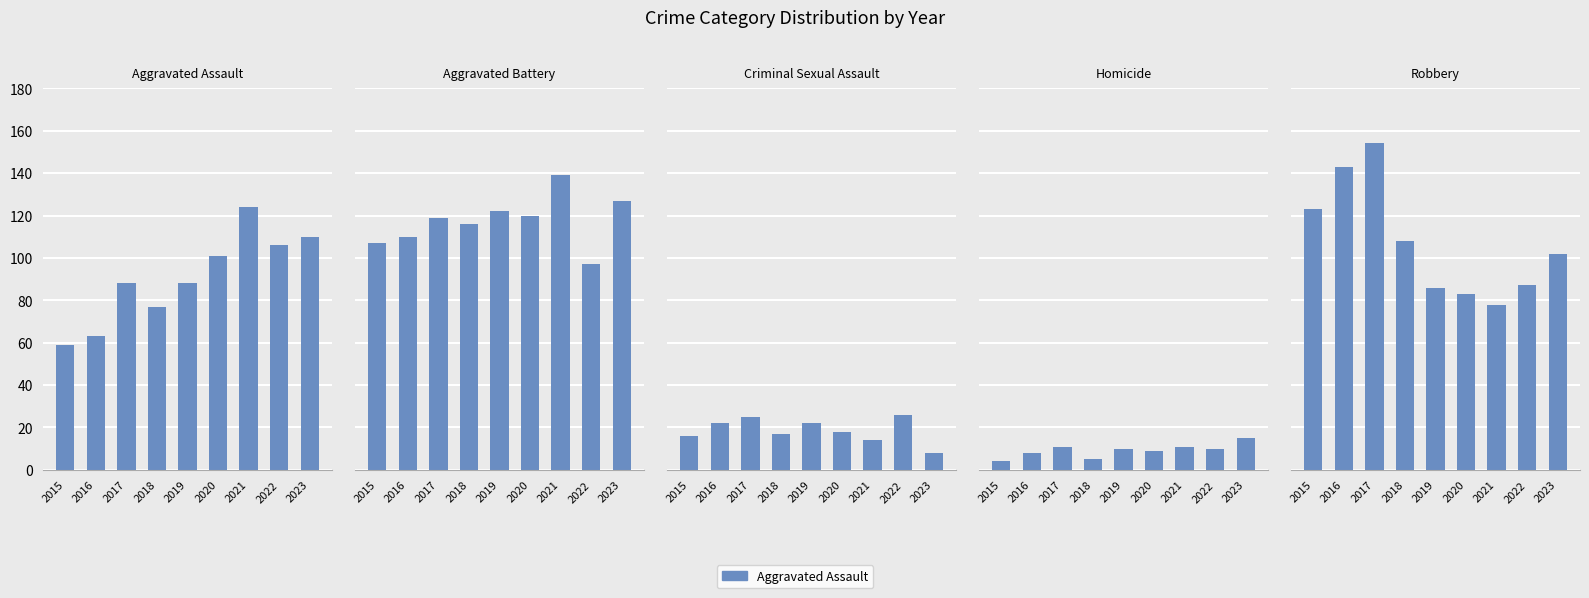

Where is Robbery nearest to the value 116?

2015